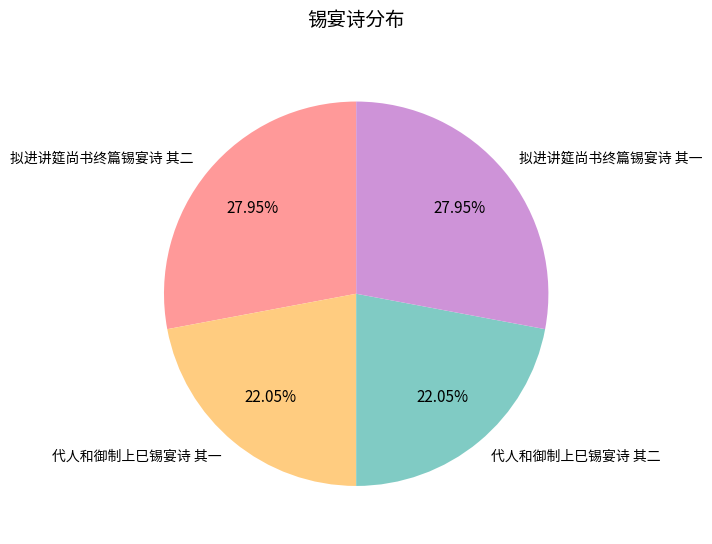

True or false: 拟进讲筵尚书终篇锡宴诗 其二 accounts for 28% of the total.

True